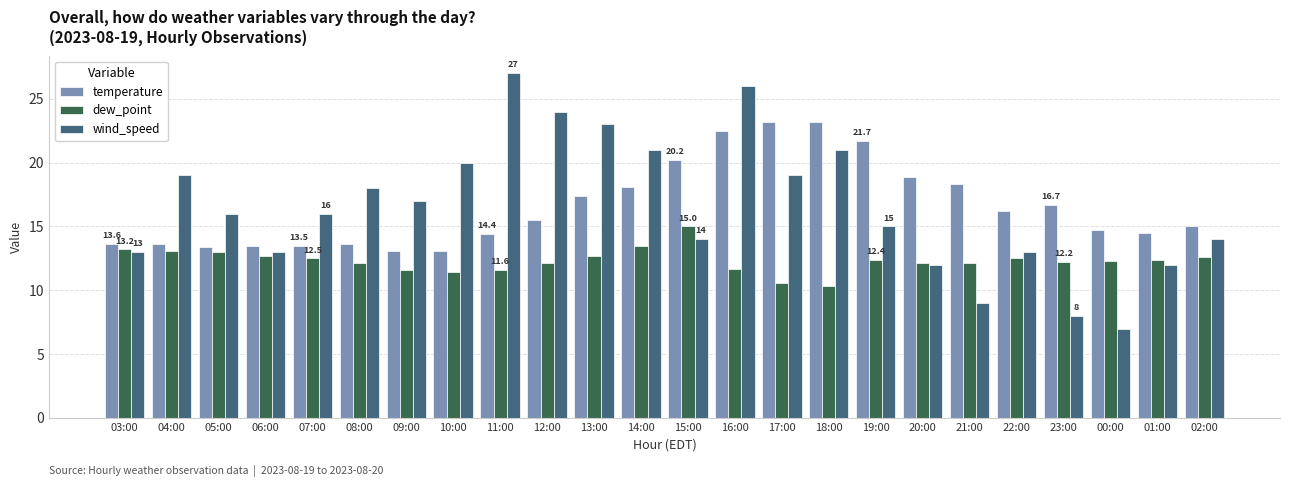

How many data points does each series have?

24